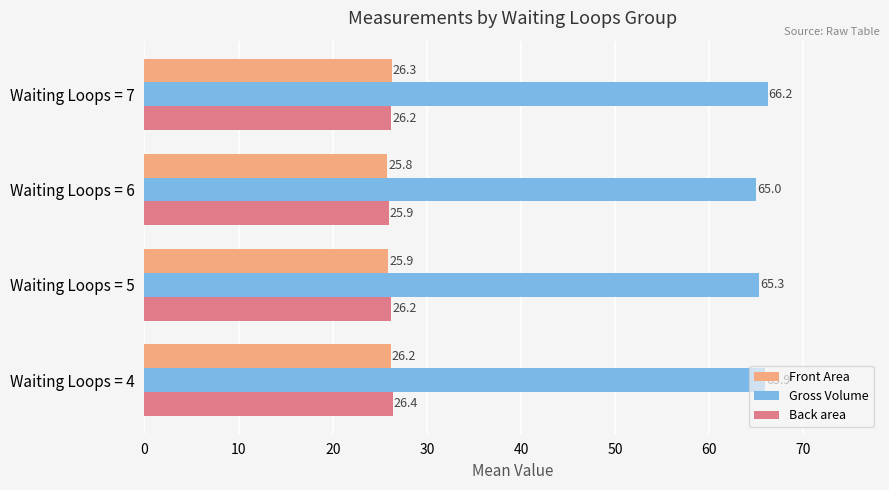

What is the difference between the maximum and minimum values in the Front Area series?

0.5